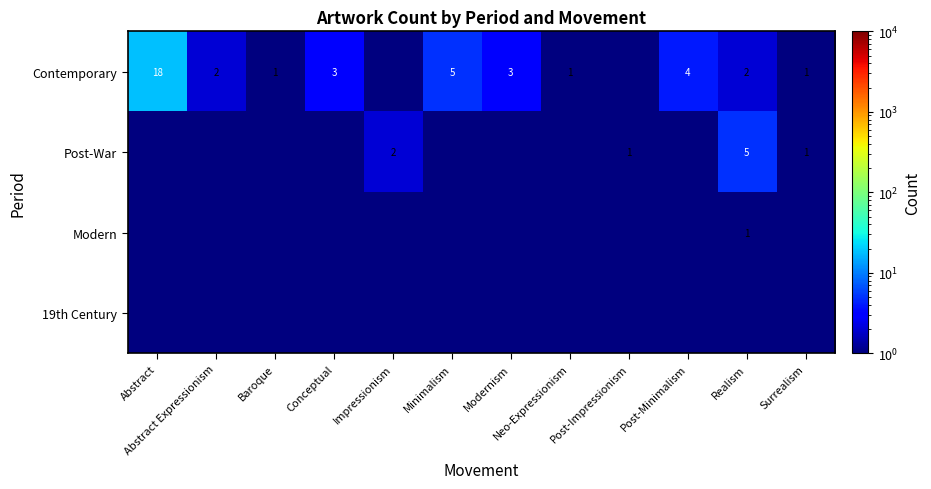

Is it true that Contemporary equals 18.0 at Abstract?

True